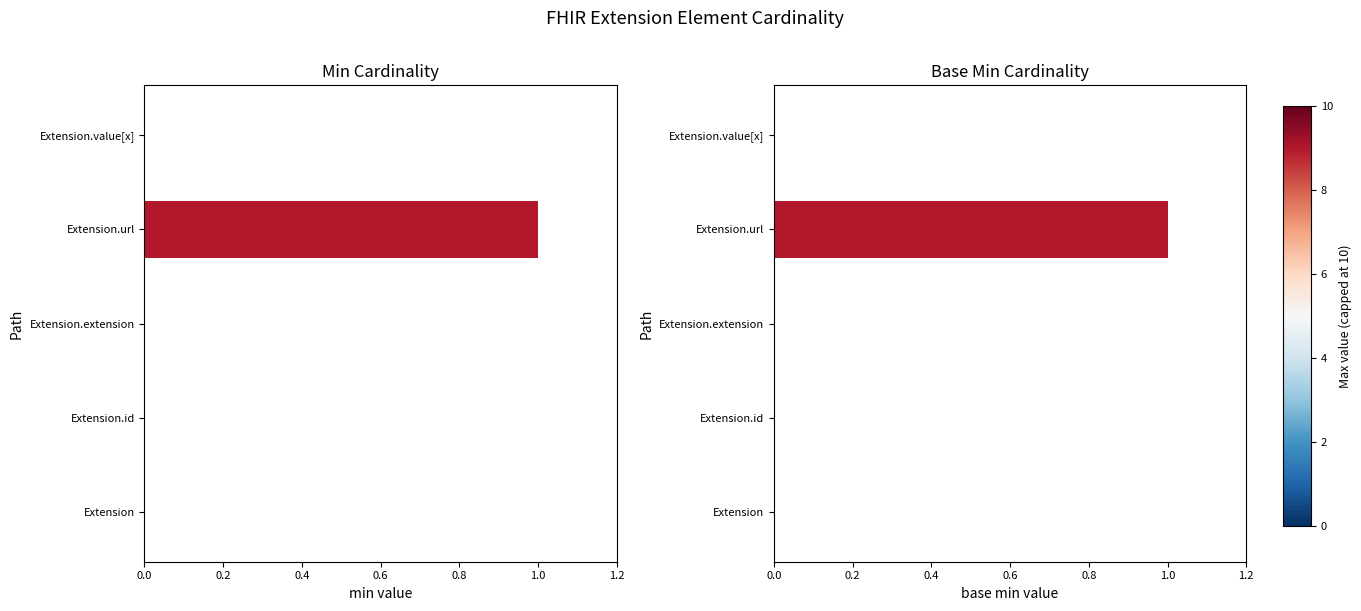

True or false: Min has a value of 1 at Extension.id.

False